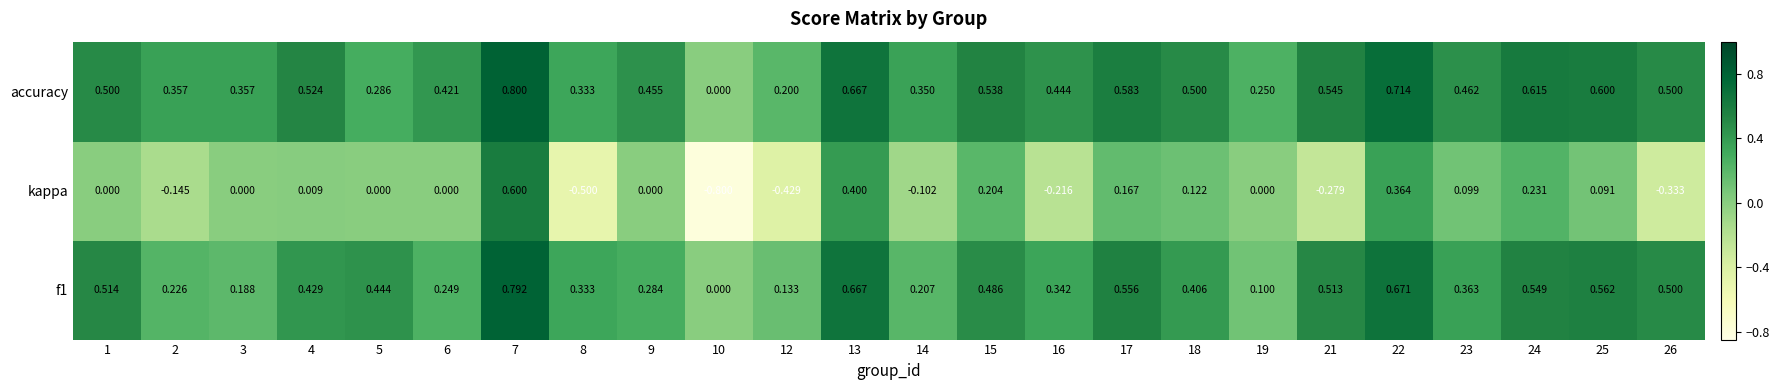

How many data points in kappa are less than 0?

8